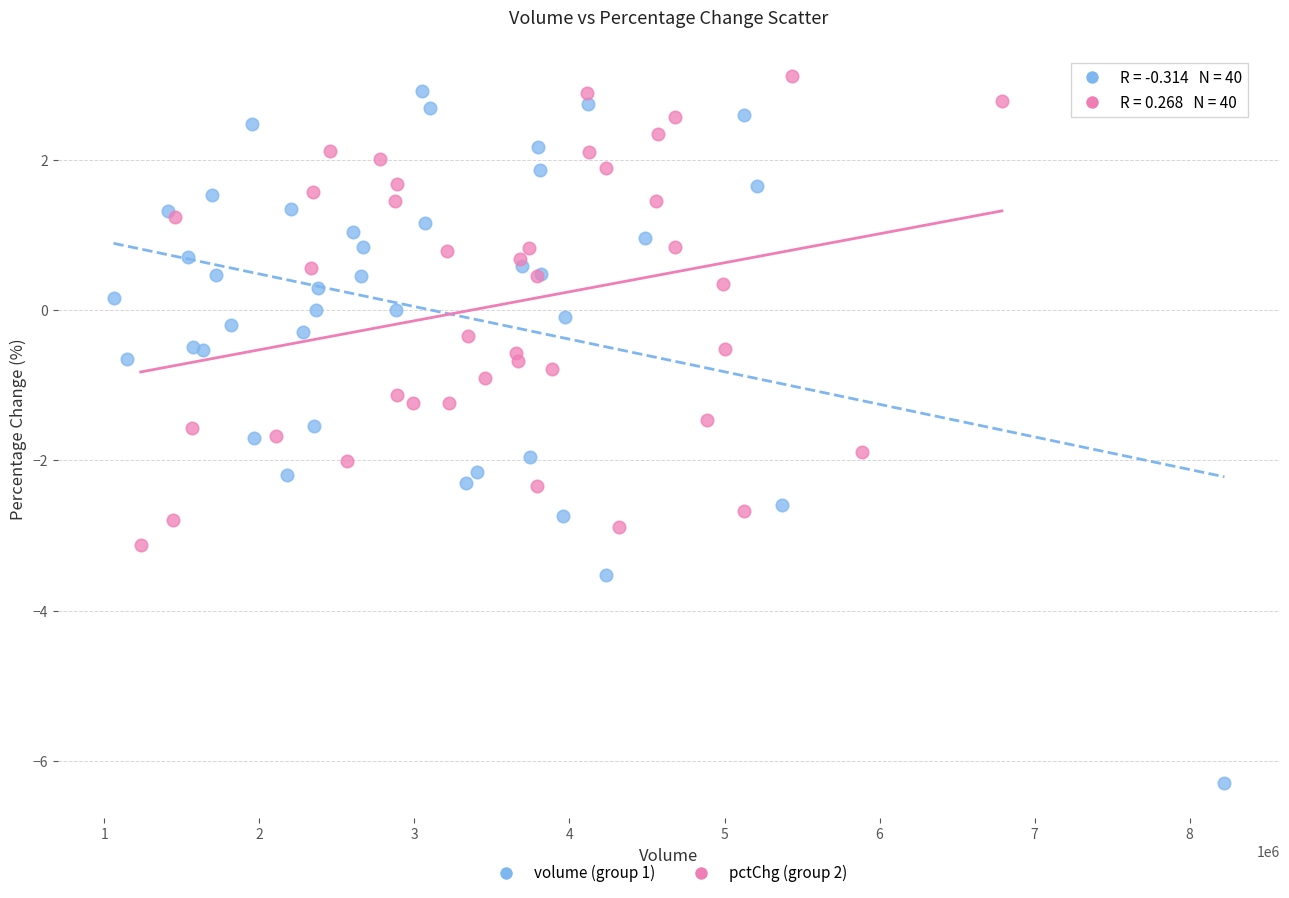

What are all the series names shown in the legend?

volume (group 1), pctChg (group 2)